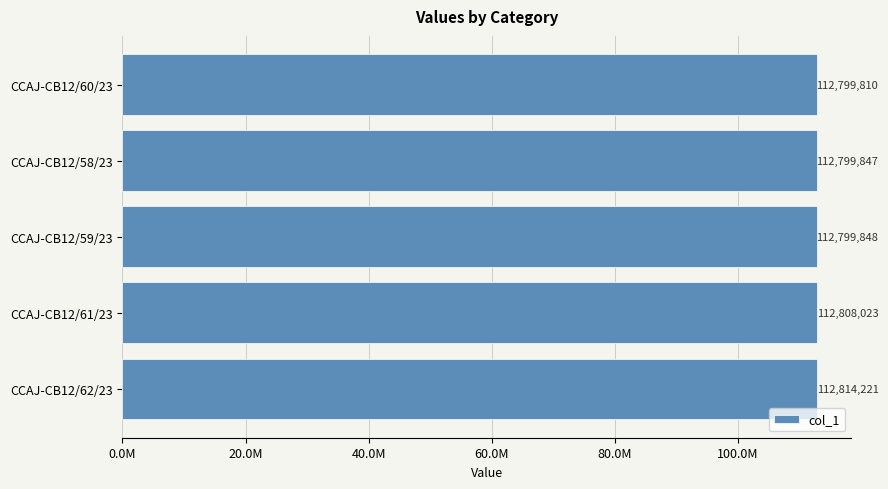

What is the maximum value shown in the chart?

112814221